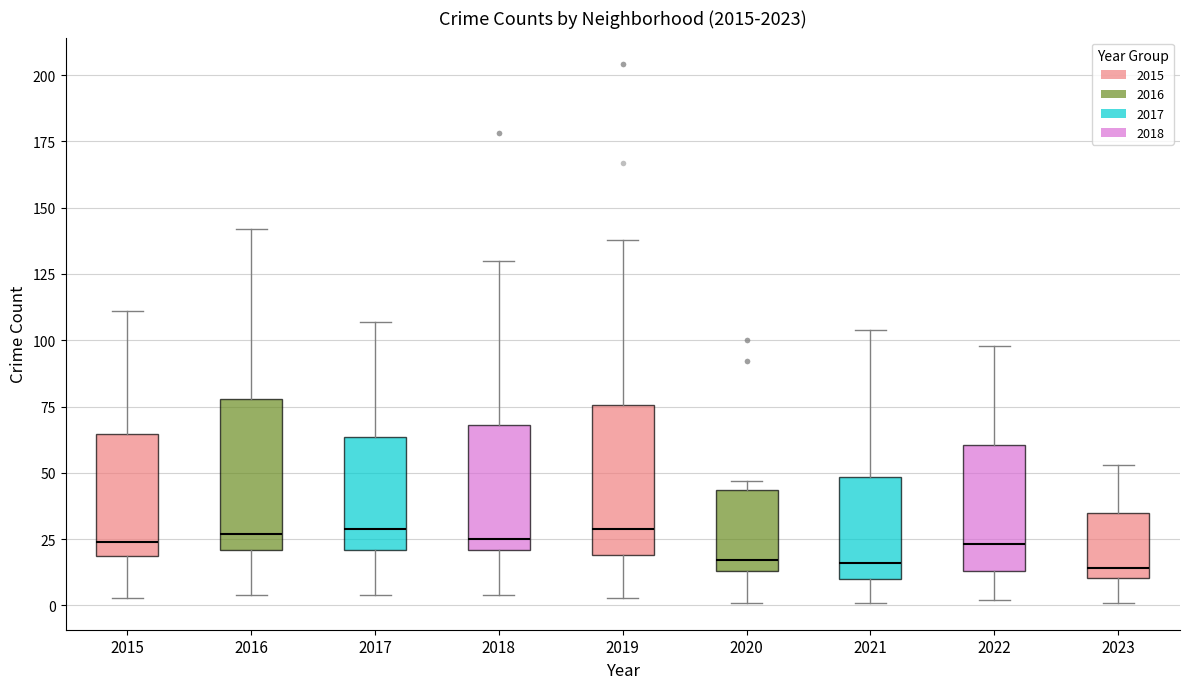

Reading left to right, transcribe this box plot: for each box, give where its median line is, the range the box spans, and where its two whiskers end, as read against the y-axis. The values are not printed on the chart, so give them approximately, as read against the axis.

2015: median 25, box 20 to 65, whiskers 5 to 110
2016: median 25, box 20 to 80, whiskers 5 to 140
2017: median 30, box 20 to 65, whiskers 5 to 105
2018: median 25, box 20 to 70, whiskers 5 to 130
2019: median 30, box 20 to 75, whiskers 5 to 140
2020: median 15 (just above the box's lower edge), box 15 to 45, whiskers 0 to 45 (just above the box's upper edge)
2021: median 15, box 10 to 50, whiskers 0 to 105
2022: median 25, box 15 to 60, whiskers 0 to 100
2023: median 15, box 10 to 35, whiskers 0 to 55